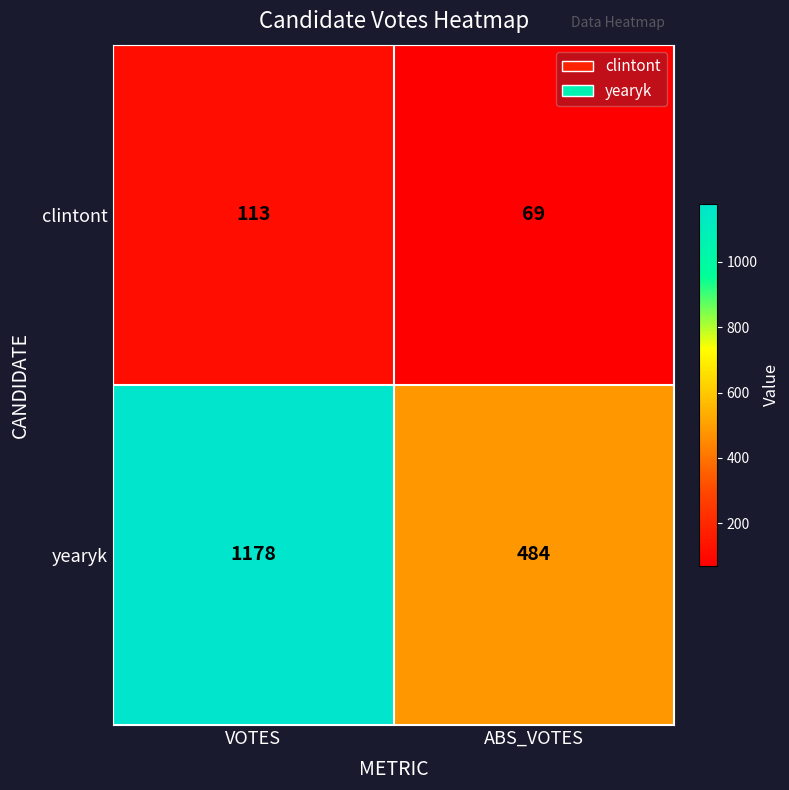

Which series changed the most between VOTES and ABS_VOTES?

yearyk